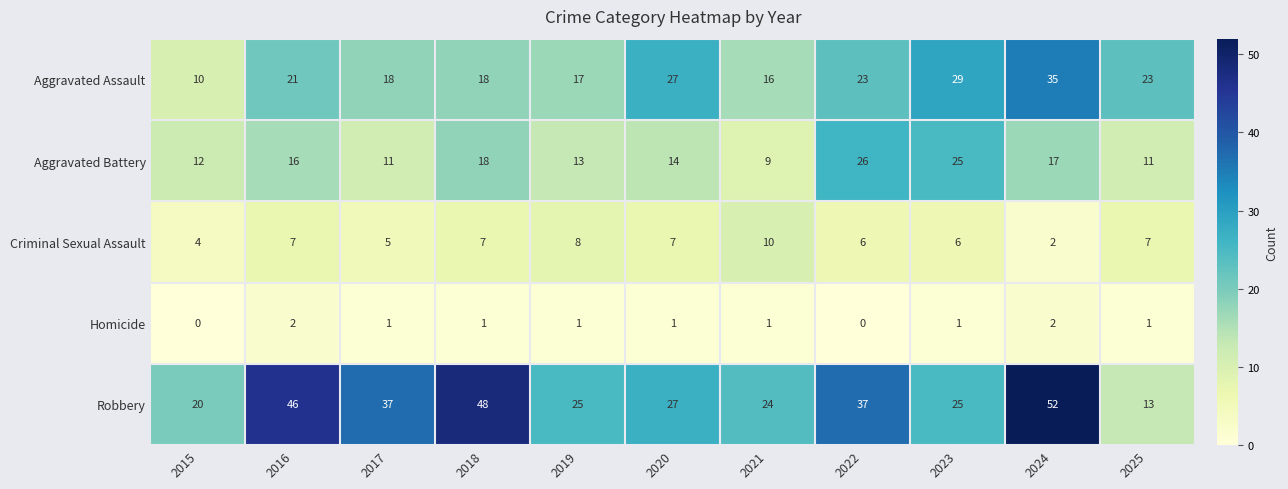

Which series changed the most between 2022 and 2023?

Robbery